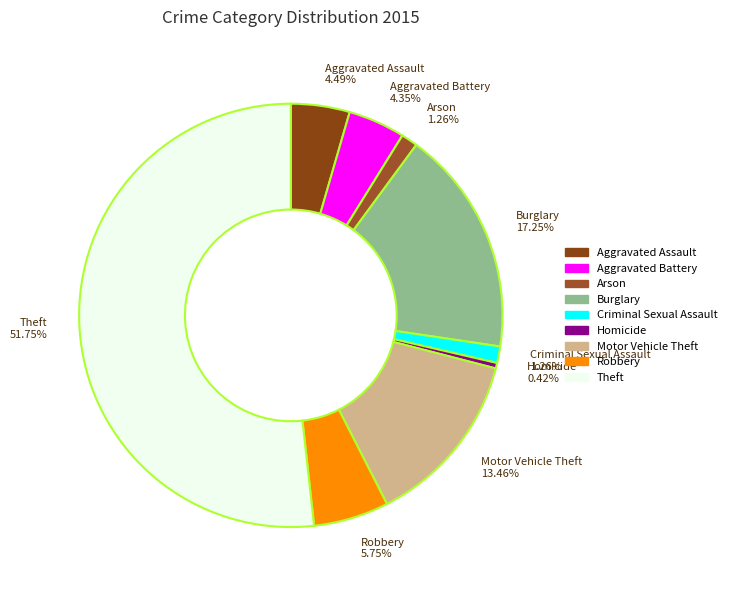

To the nearest percent, what is the difference between the largest and smallest slice percentages?

51%